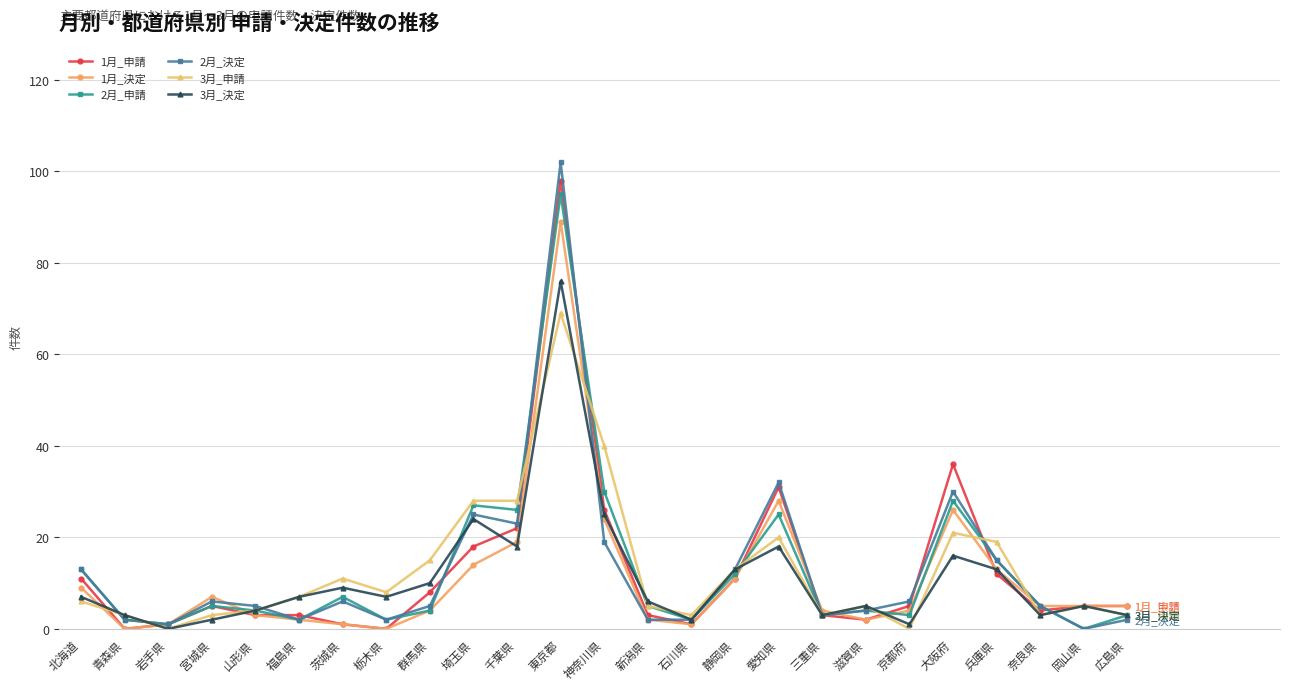

What are all the series names shown in the legend?

1月_申請, 1月_決定, 2月_申請, 2月_決定, 3月_申請, 3月_決定